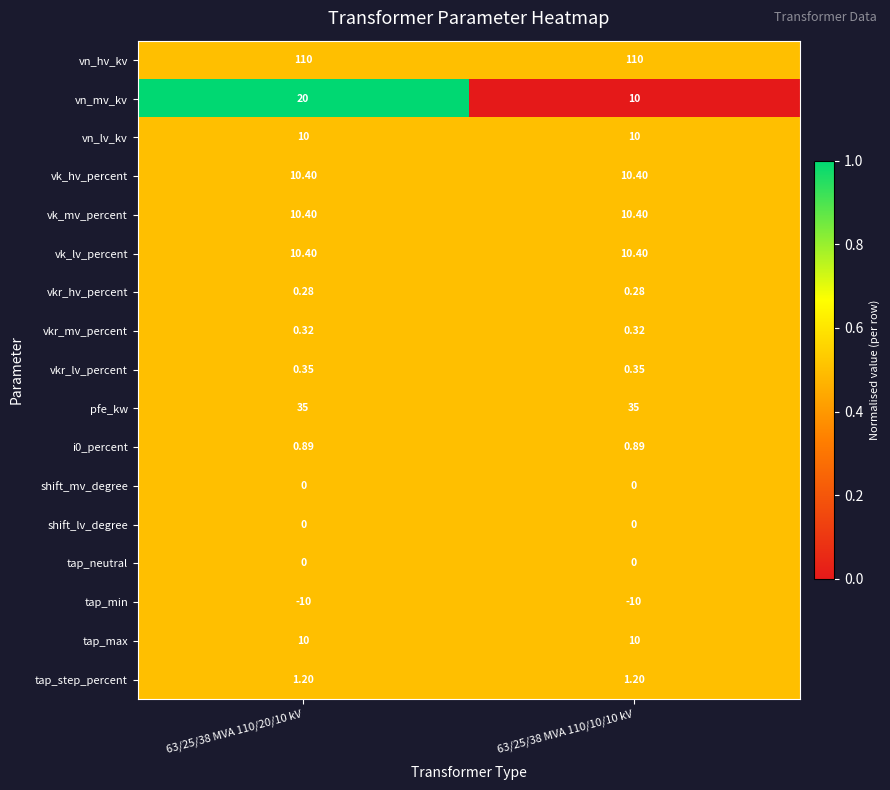

Which series has the largest total across all categories?

vn_hv_kv